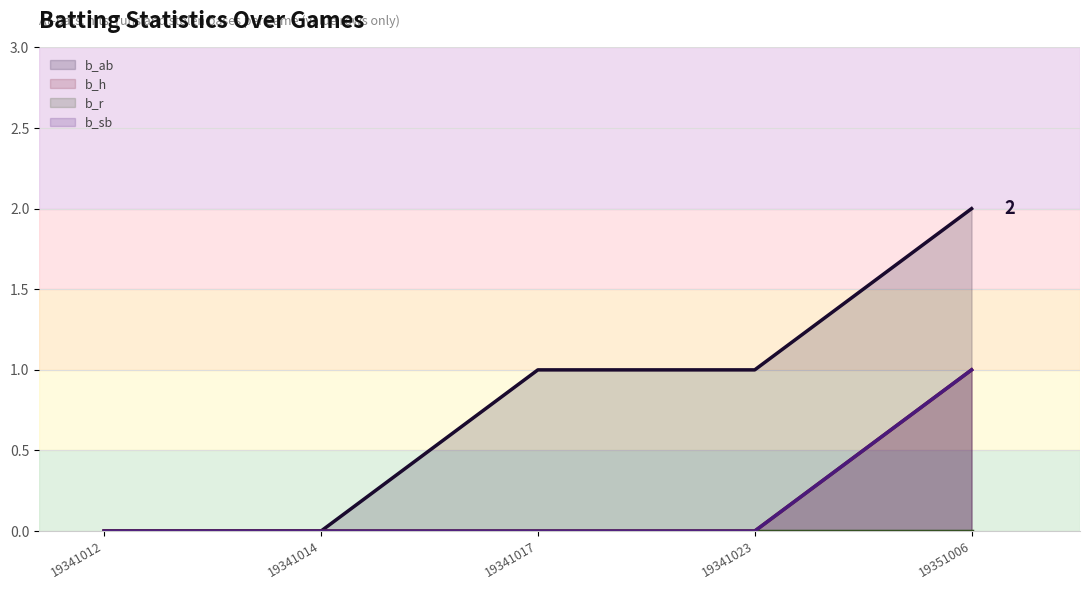

At which category is the sum across all series the highest?

19351006